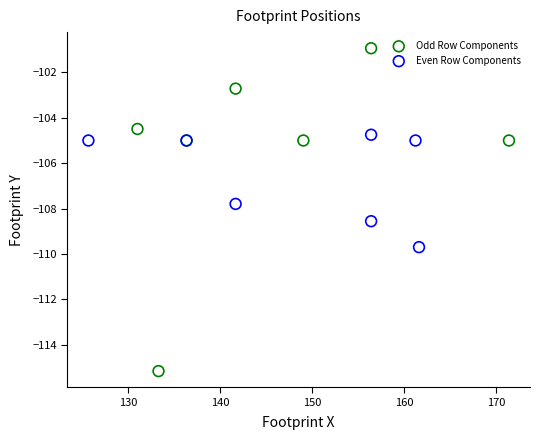

What are all the series names shown in the legend?

Odd Row Components, Even Row Components